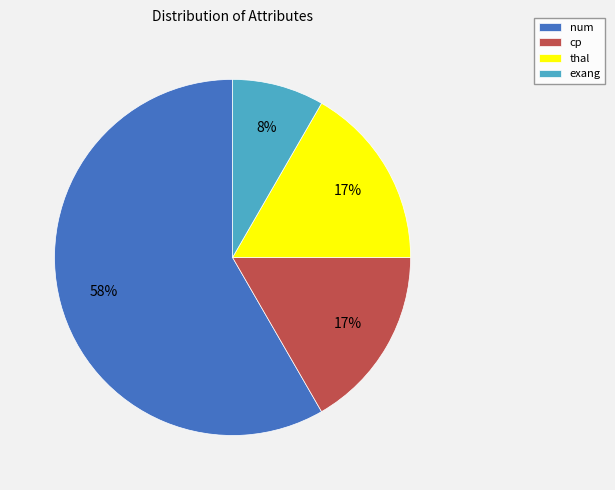

To the nearest percent, what portion does thal represent?

17%